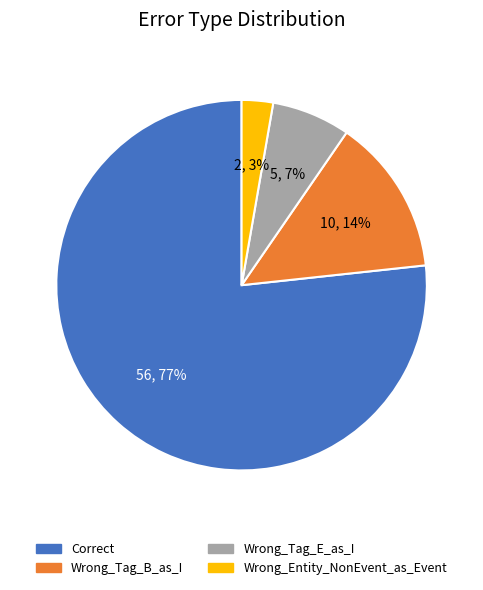

Which slice is the smallest?

Wrong_Entity_NonEvent_as_Event